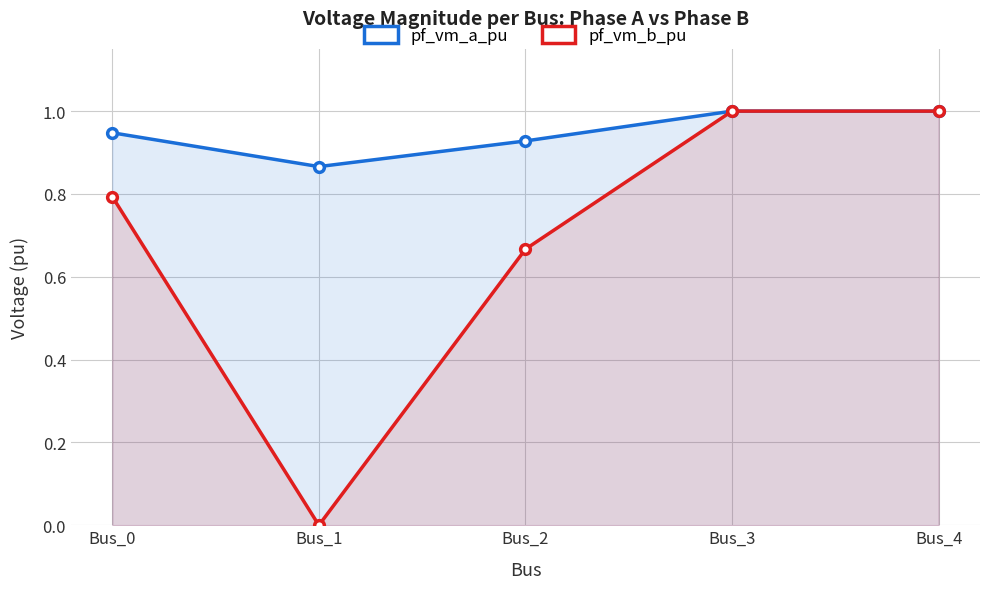

At which category does the chart reach its peak across all series?

Bus_3